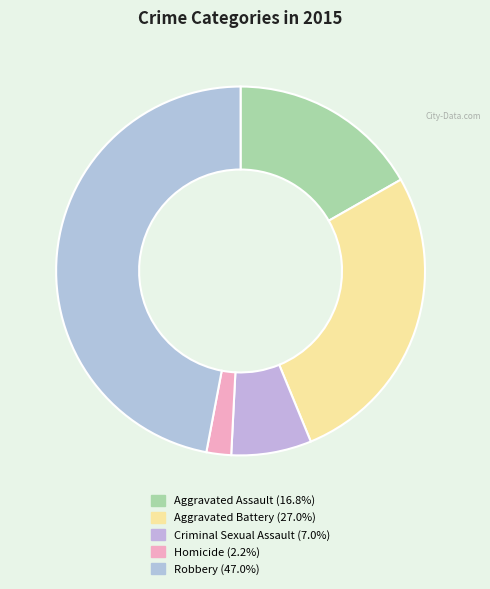

Count the number of slices in the pie.

5